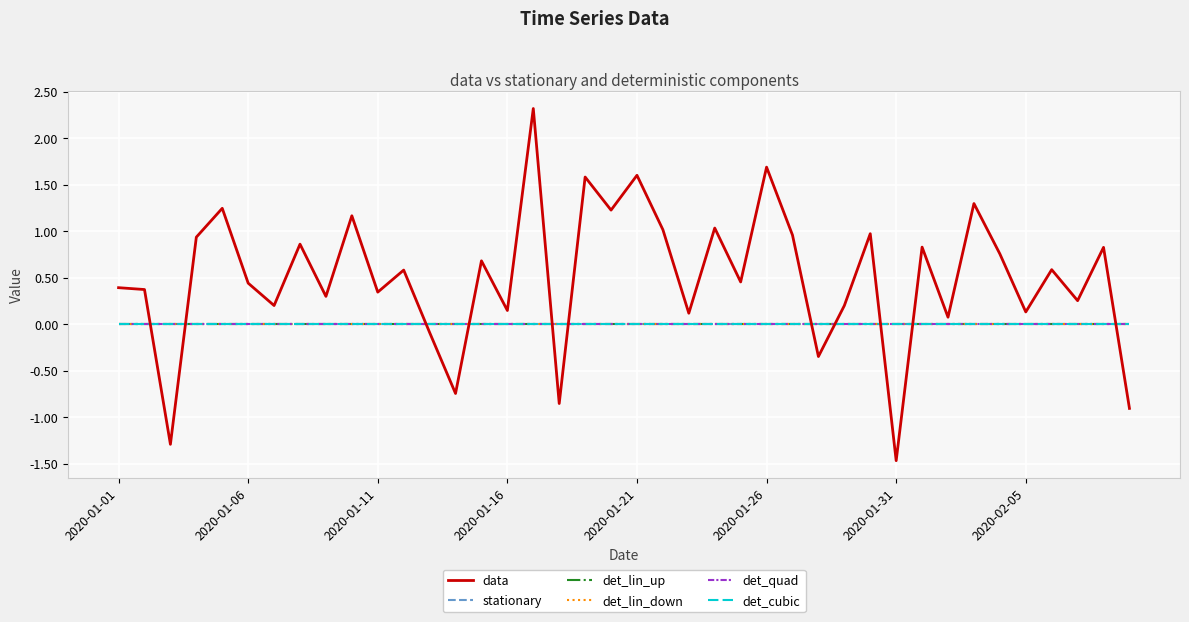

Which series has the largest range (max minus min)?

data